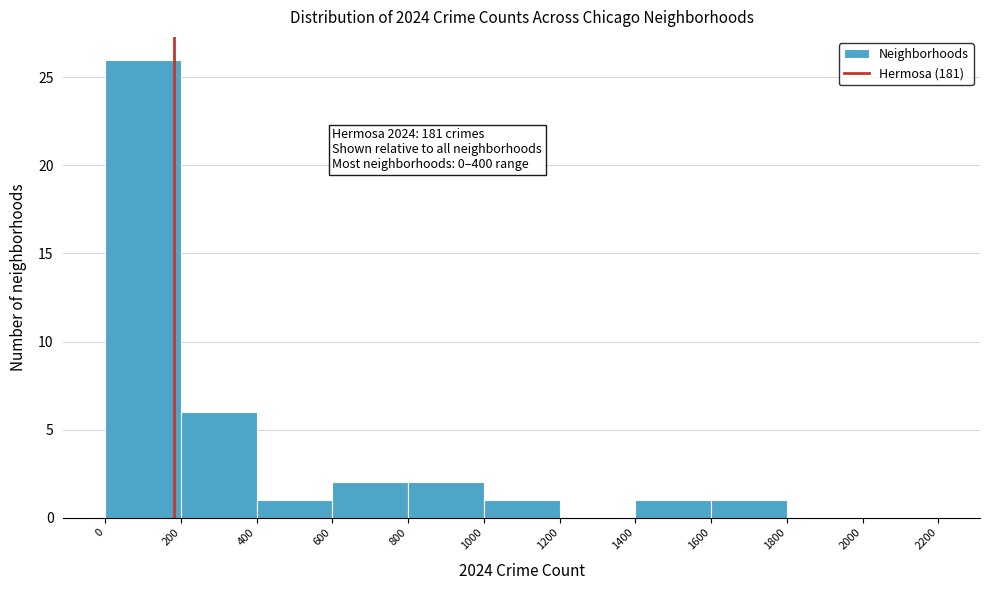

Over which range of the x-axis is the bar tallest?

0 to 200